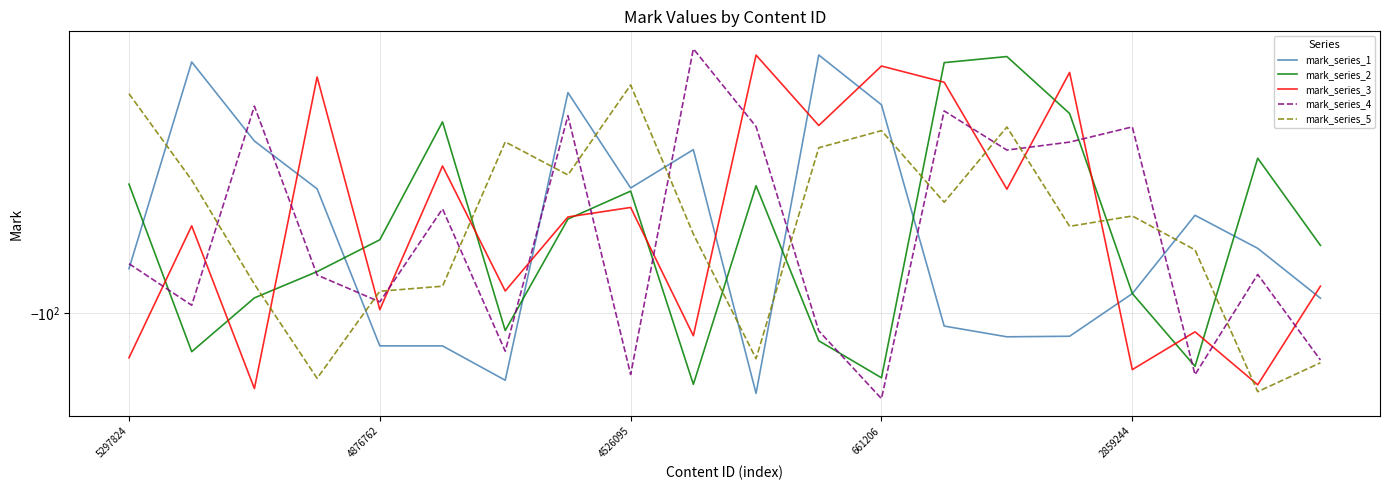

What are all the series names shown in the legend?

mark_series_1, mark_series_2, mark_series_3, mark_series_4, mark_series_5